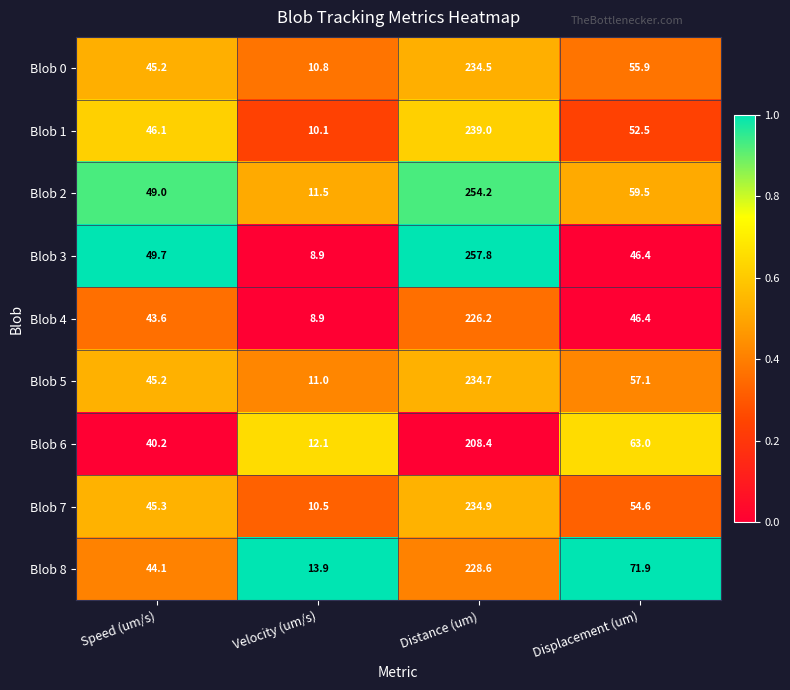

The Blob 8 series shows 125.9 at Distance (um). True or false?

False